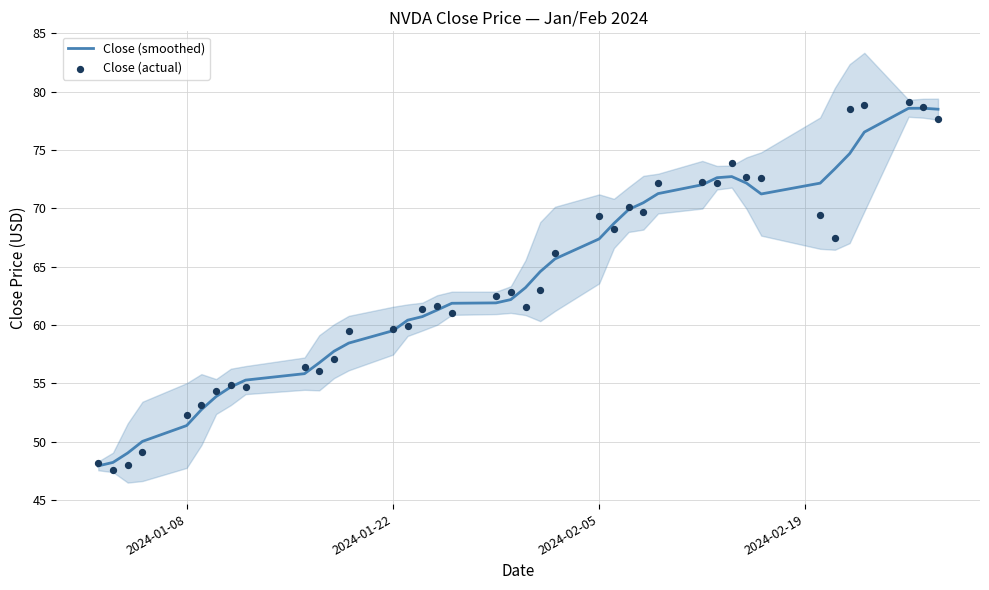

What are all the series names shown in the legend?

Close (smoothed), Close (actual)